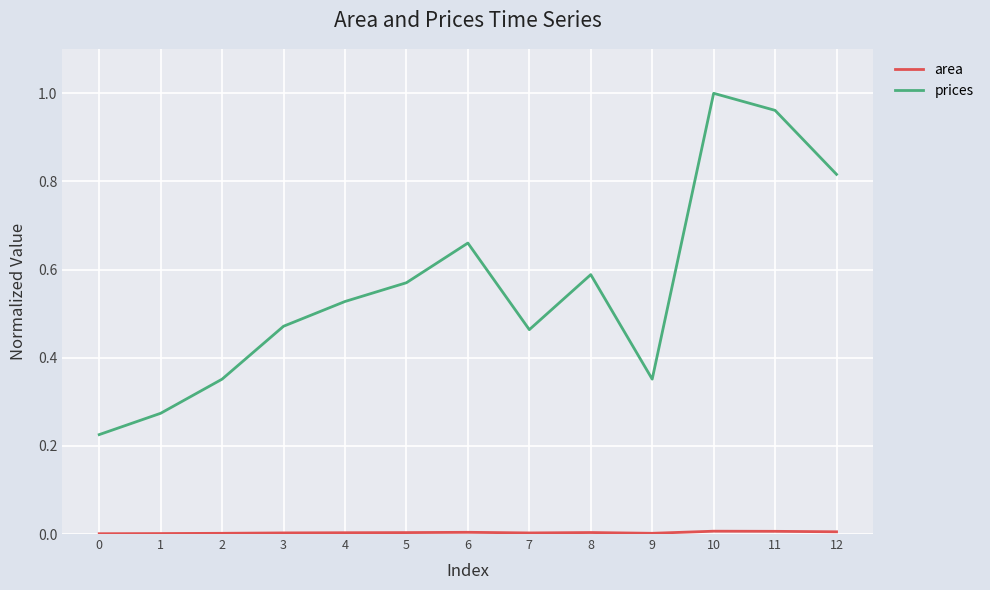

Which label corresponds to the largest value in the chart?

10